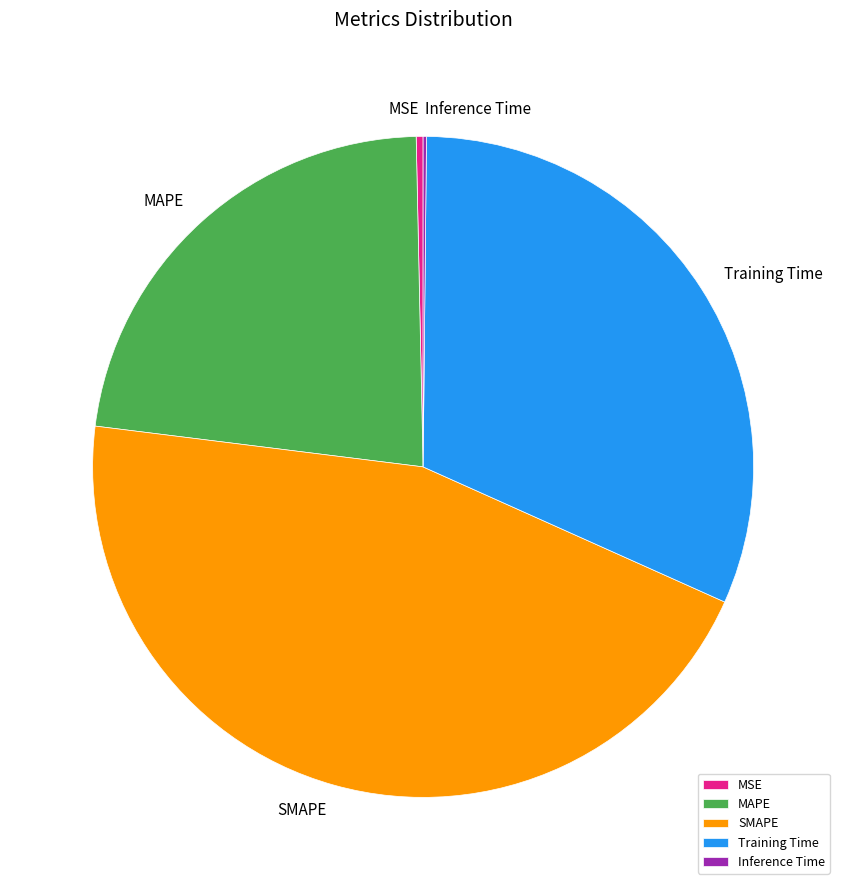

Which has a higher value, SMAPE or Training Time?

SMAPE